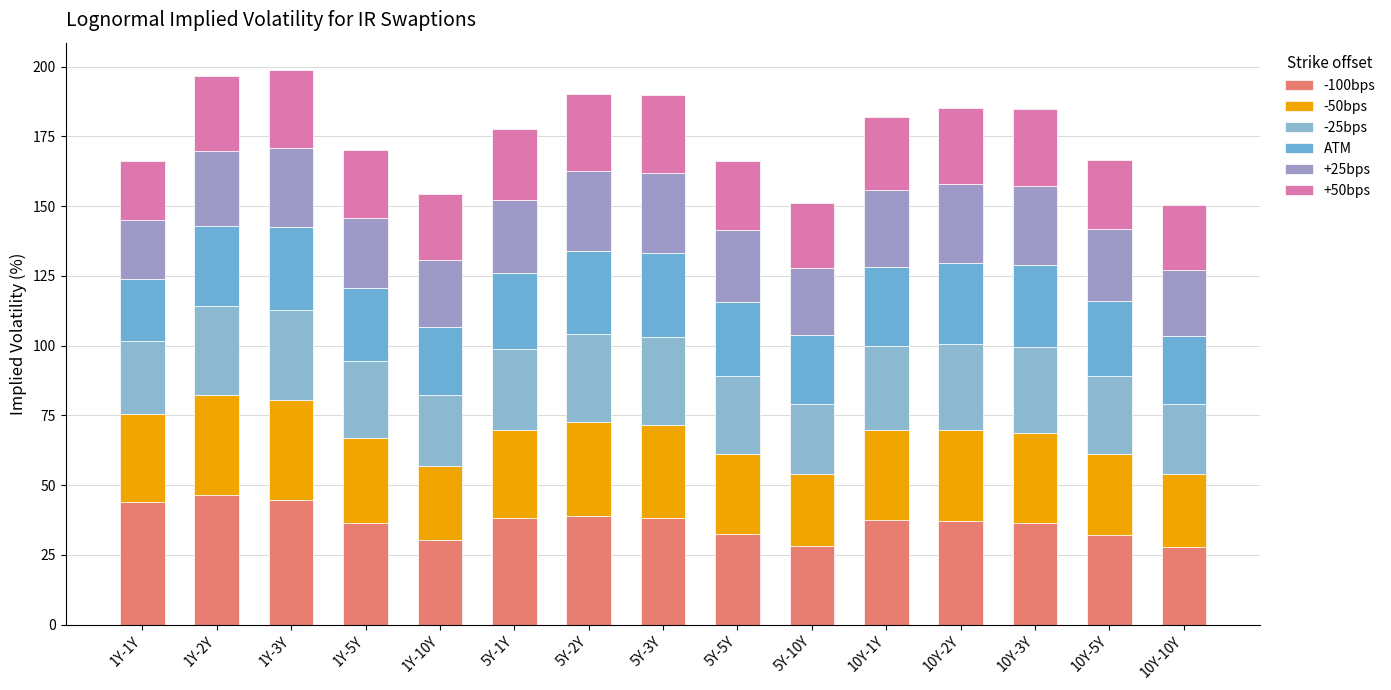

How many bars are there in total?

15